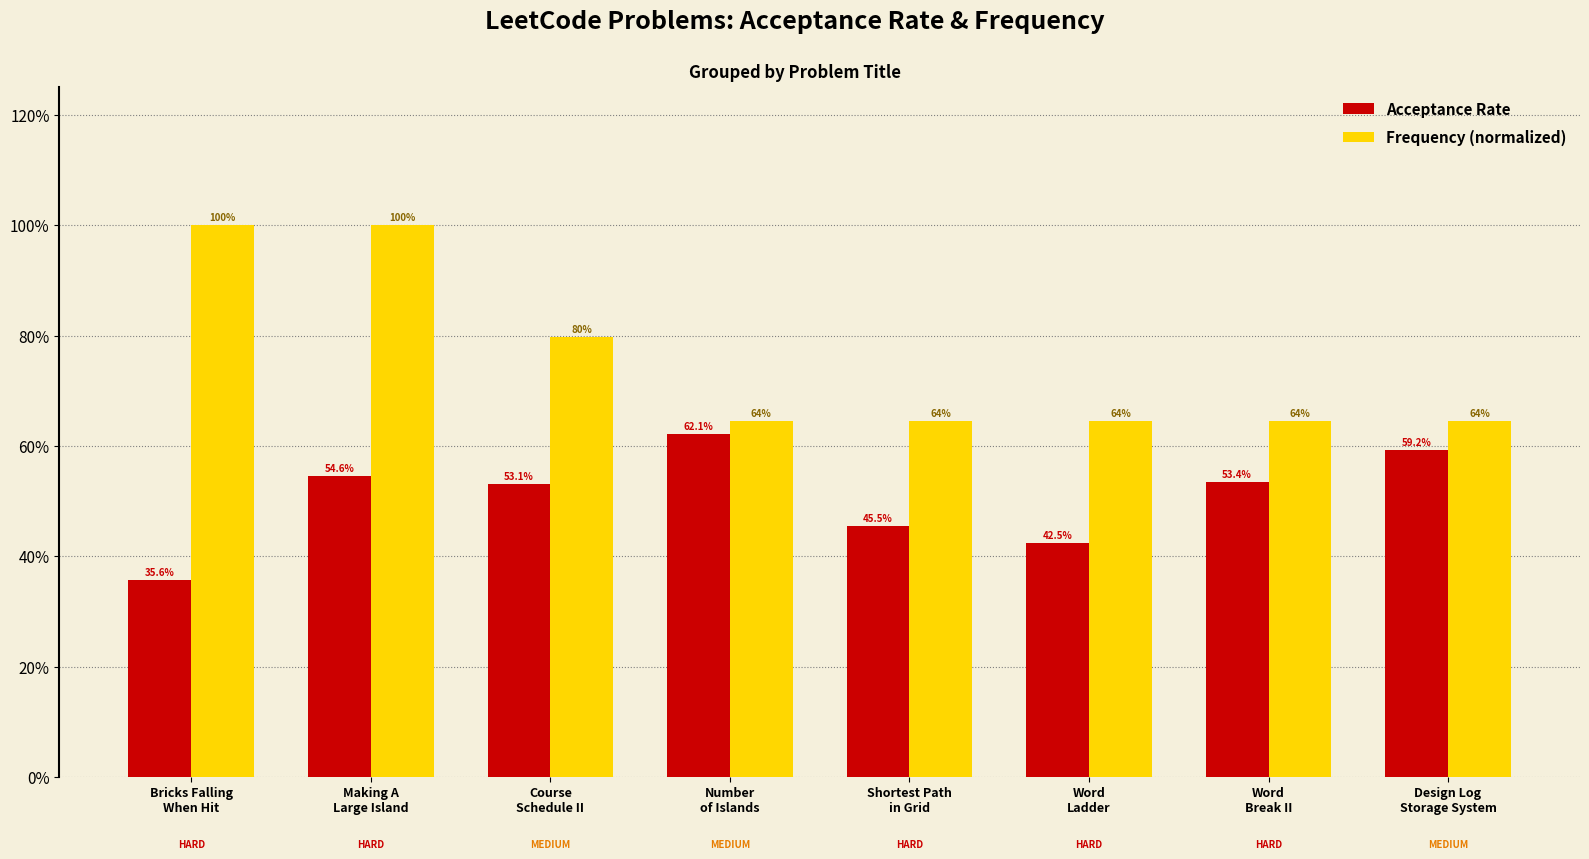

Does the chart contain any negative values?

No